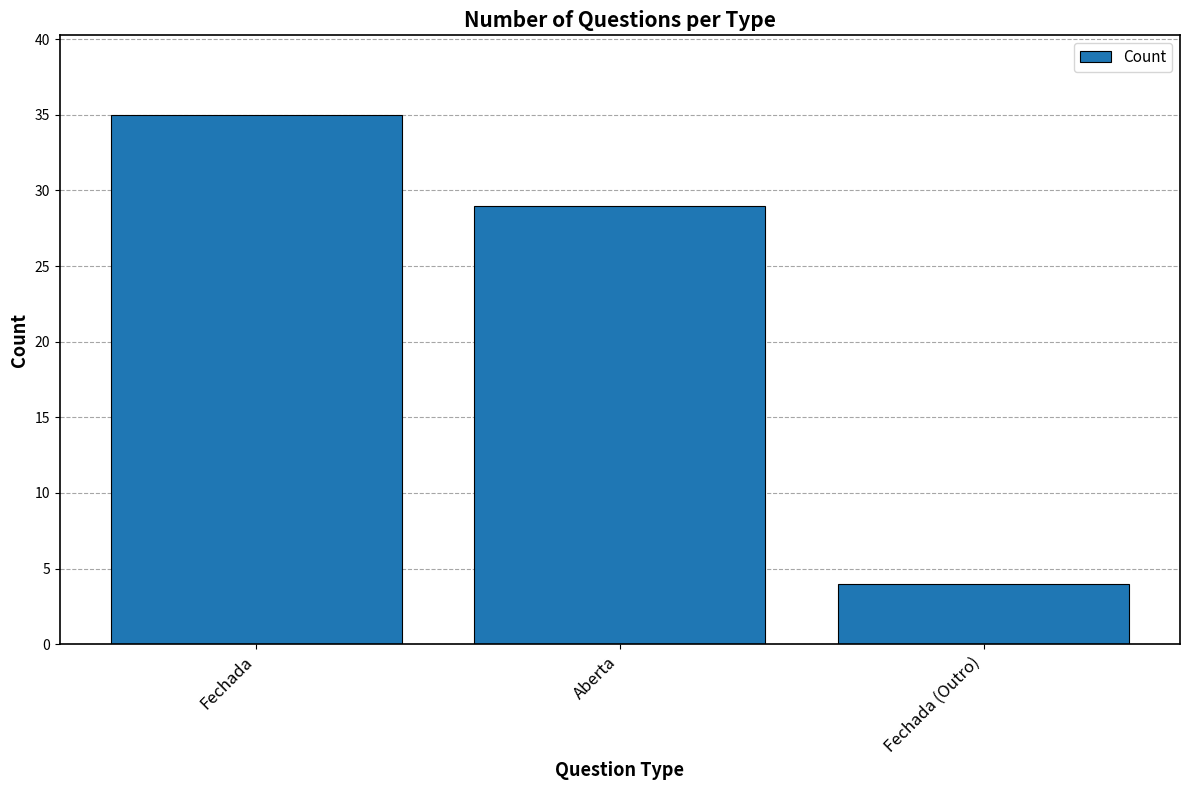

What is the value of the 2nd bar from the left?

29